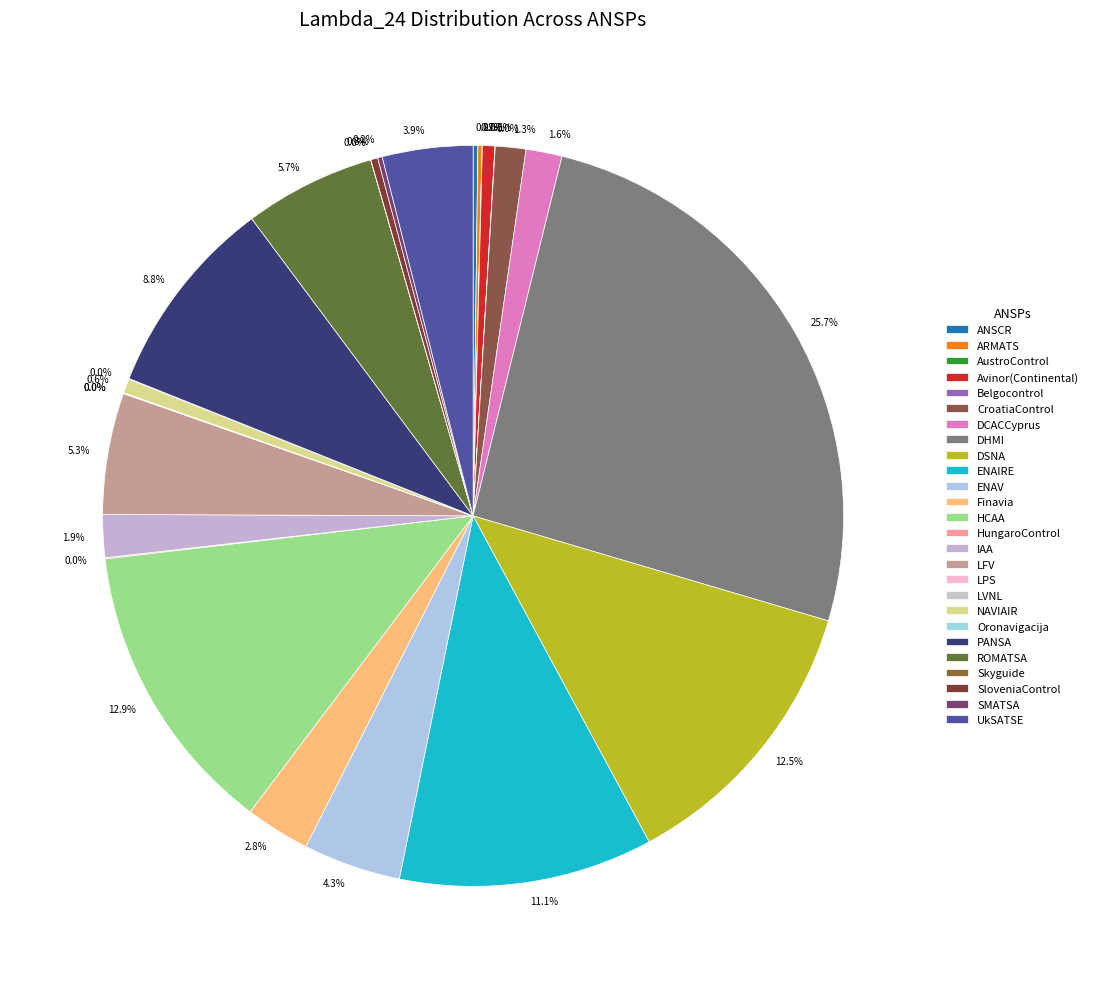

Is there any slice that represents more than half of the pie?

No